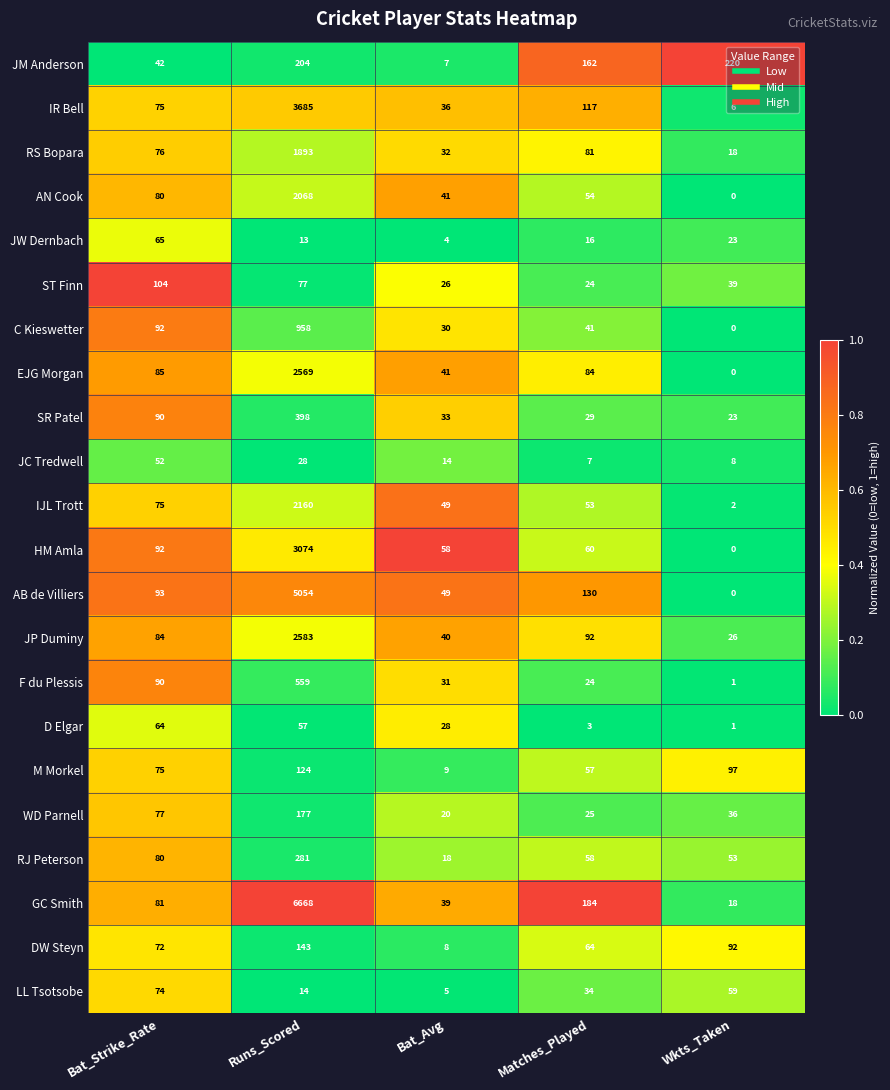

At which label is IJL Trott closest to 1081?

Bat_Strike_Rate